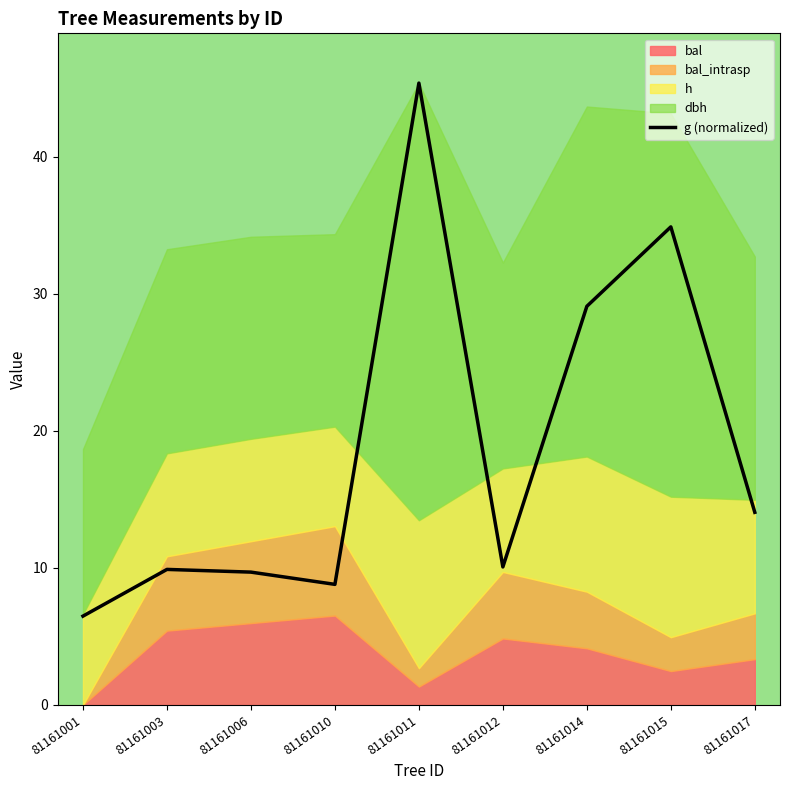

At which category does the data reach its first local valley?

81161010